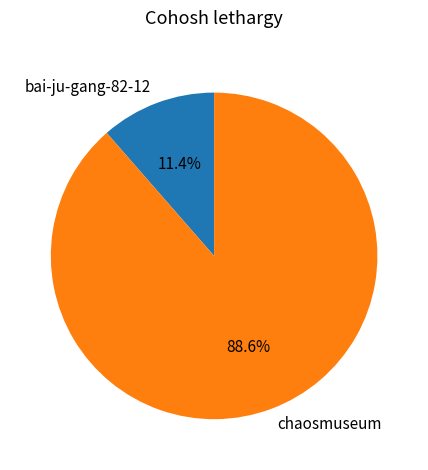

True or false: chaosmuseum accounts for 89% of the total.

True